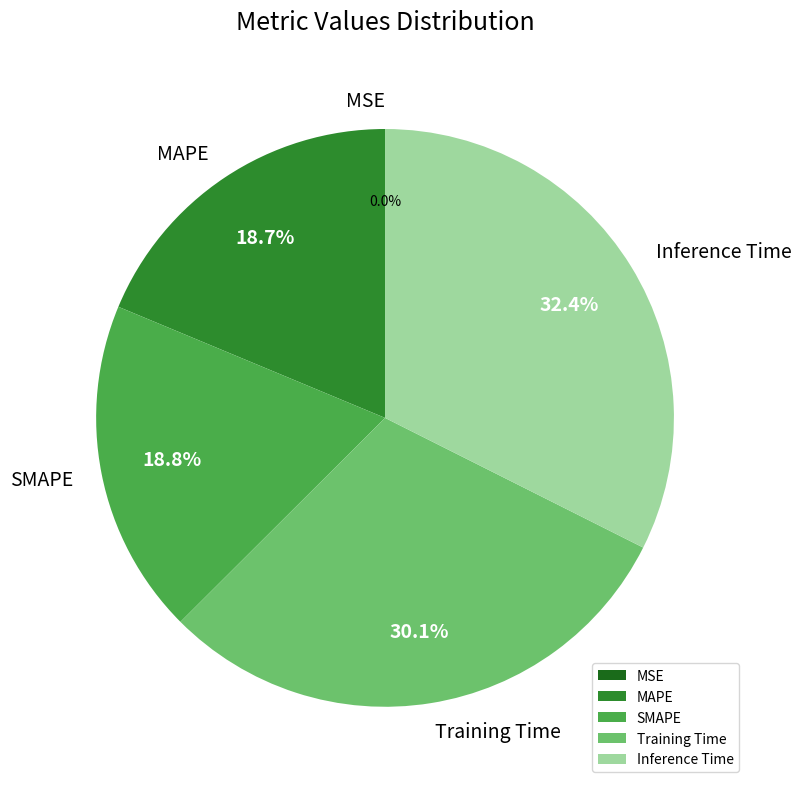

What percentage is NOT represented by Training Time?

69.9%